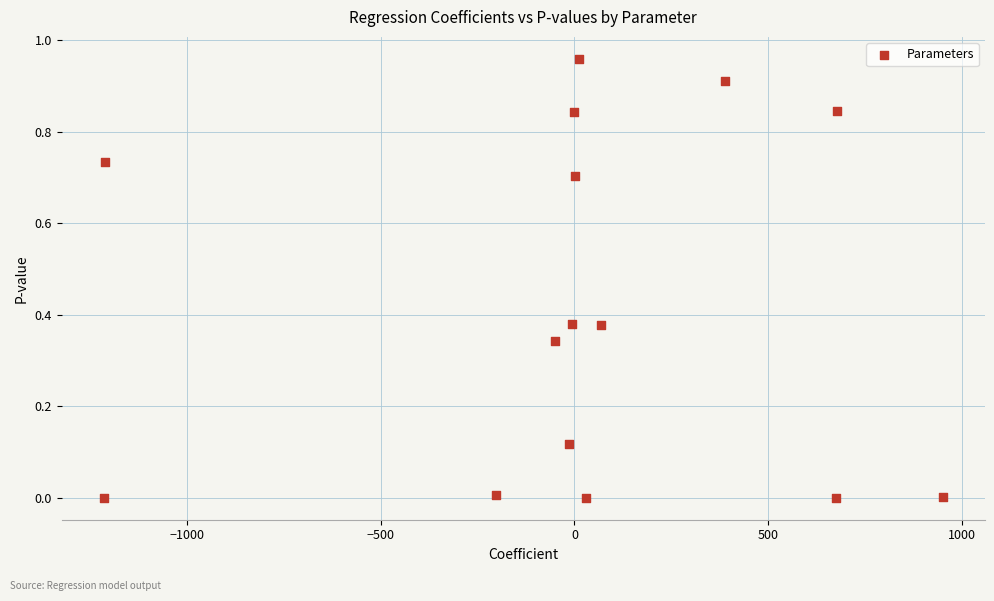

What is the range of X values (max minus min)?

2165.9